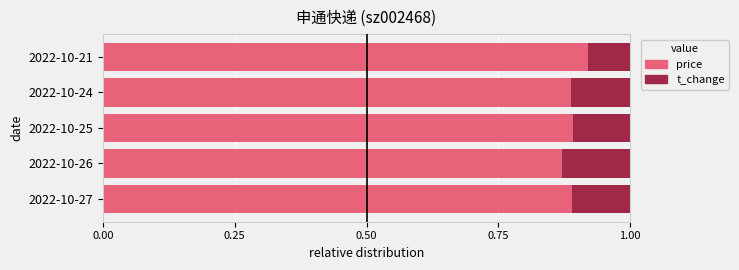

True or false: price has a value of 0.9 at 2022-10-27.

True